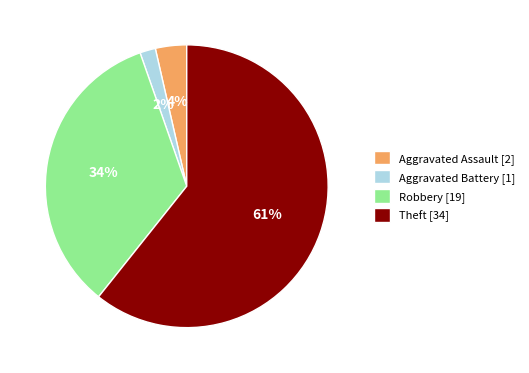

Rank the categories by value from highest to lowest.

Theft, Robbery, Aggravated Assault, Aggravated Battery